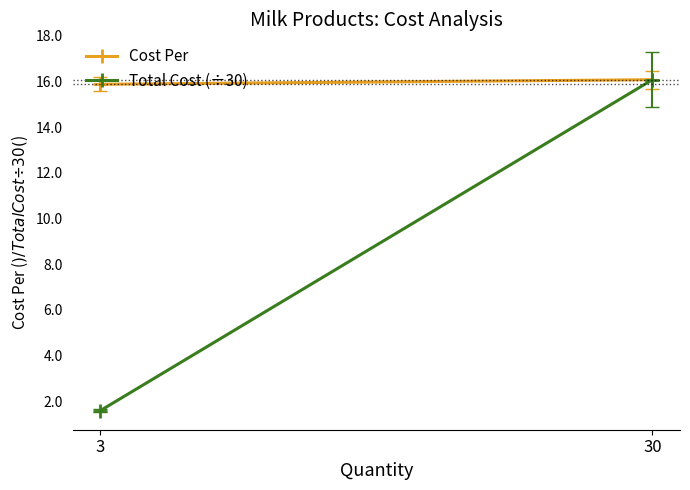

Reading left to right, extract all data points from this chart.

Cost Per: 3=15.9	30=16.1
Total Cost (÷30): 3=1.6	30=16.1